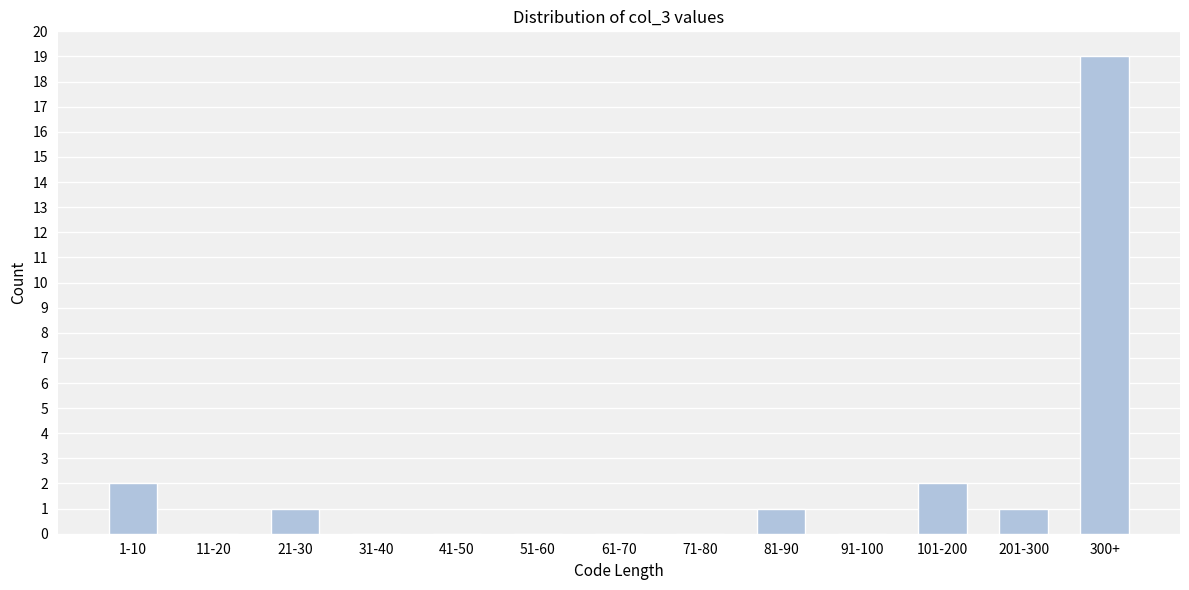

Reading left to right, list all the values displayed in this chart.

1-10=2	11-20=0	21-30=1	31-40=0	41-50=0	51-60=0	61-70=0	71-80=0	81-90=1	91-100=0	101-200=2	201-300=1	300+=19